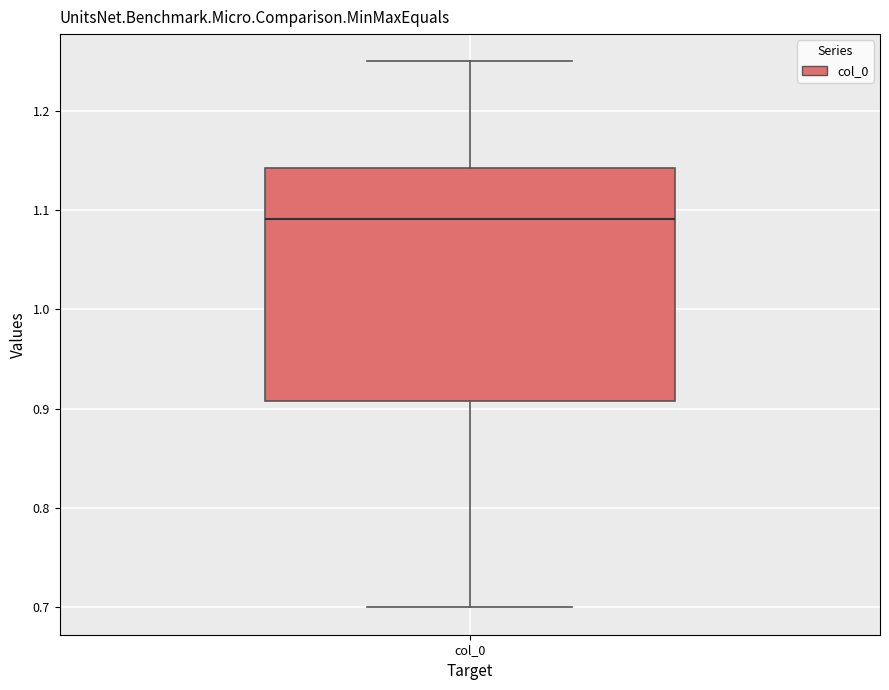

Where does the upper whisker of the box for col_0 end on the y-axis? The values are not printed on the chart, so give them approximately, as read against the axis.

1.25